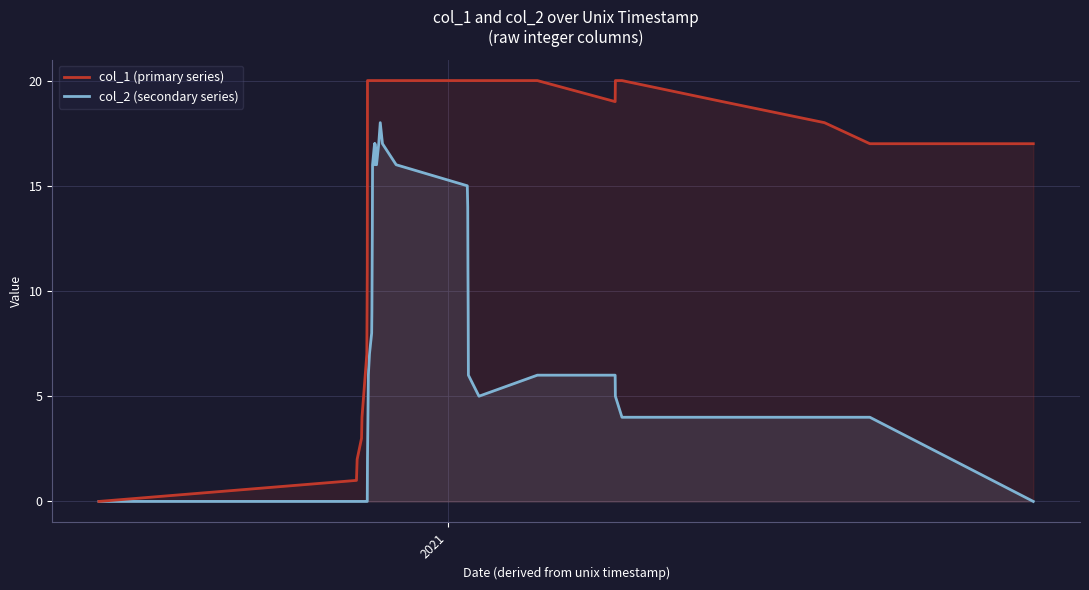

Reading left to right, what are all the values shown in this chart?

col_1 (primary series): 0	1	2	3	4	7	9	11	20	20	20	20	20	20	20	20	20	20	20	20	20	20	20	20	20	20	20	20	20	20	20	19	20	20	19	18	17	17
col_2 (secondary series): 0	0	0	0	0	0	0	0	2	4	6	7	8	9	13	16	17	16	17	16	17	18	17	16	15	14	11	9	6	5	6	6	5	4	4	4	4	0